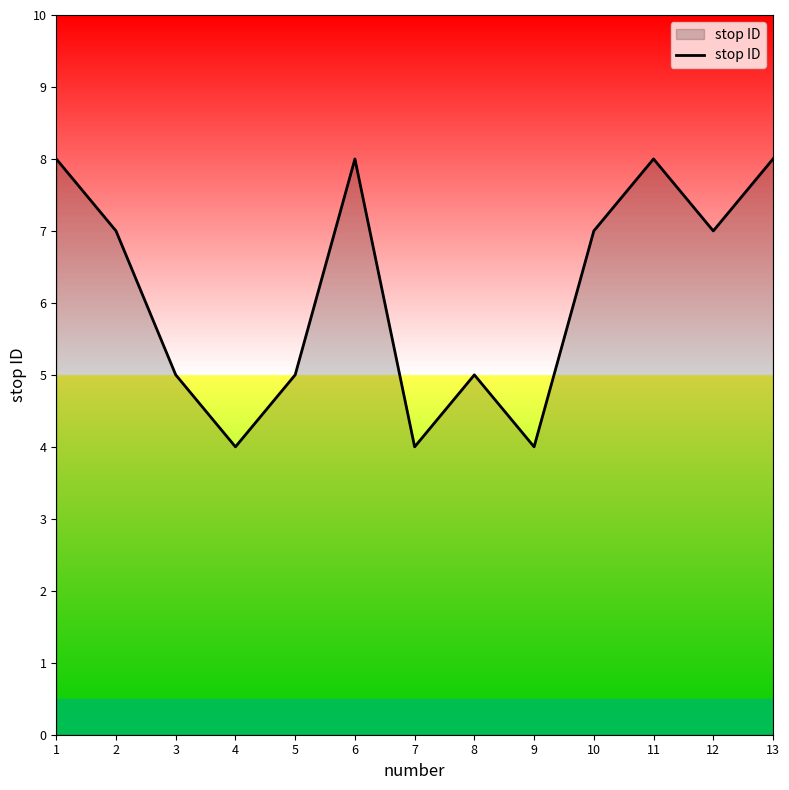

Where does the data first go above 7?

1